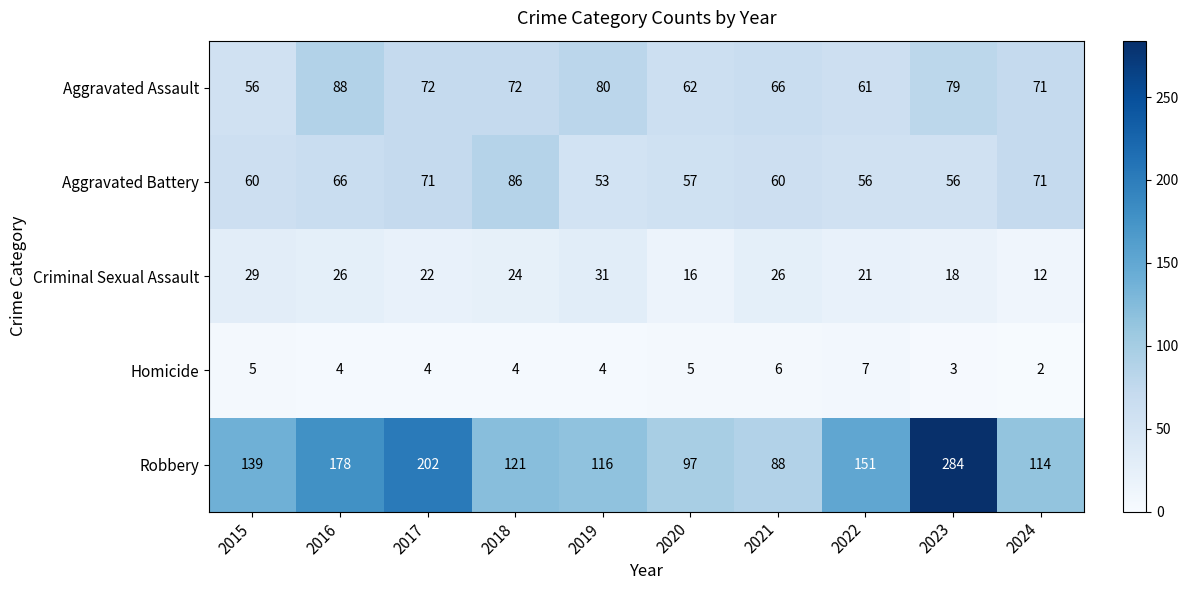

What is the total value across all series at 2021?

246